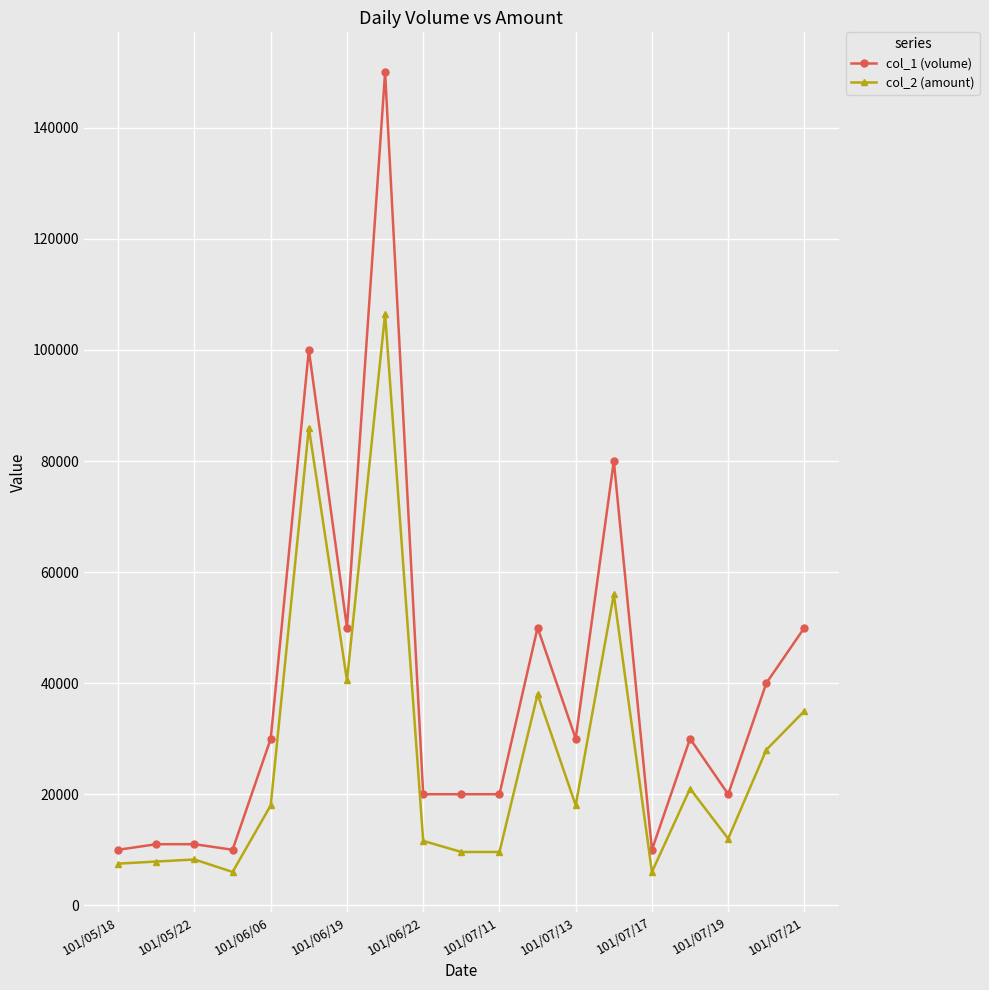

What is the difference between the second highest and minimum values in the col_2 (amount) series?

80000